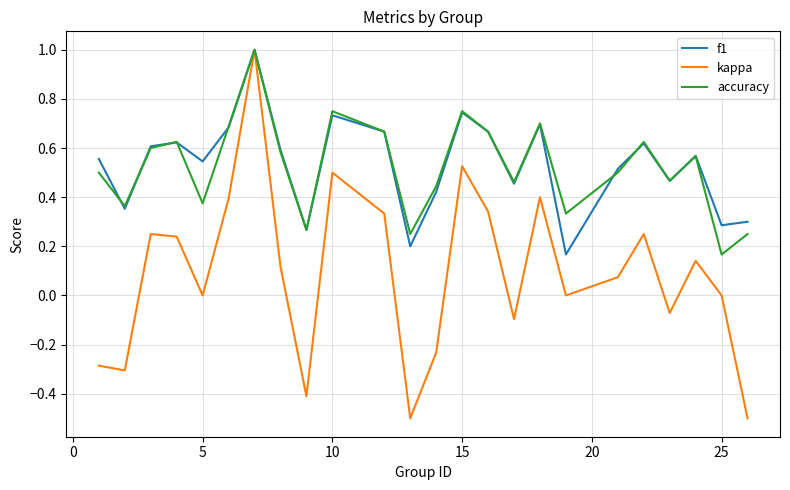

Which series has the largest range (max minus min)?

kappa